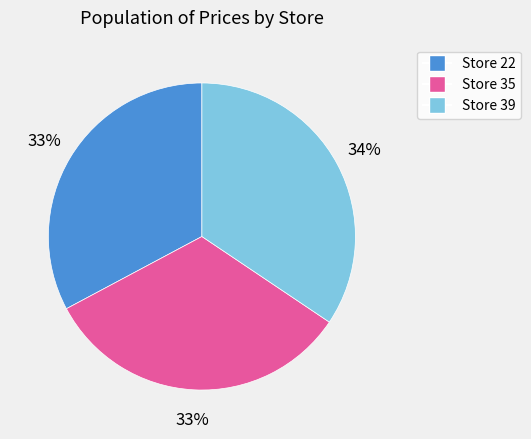

Is it true that Store 35 is 45% of the pie?

False